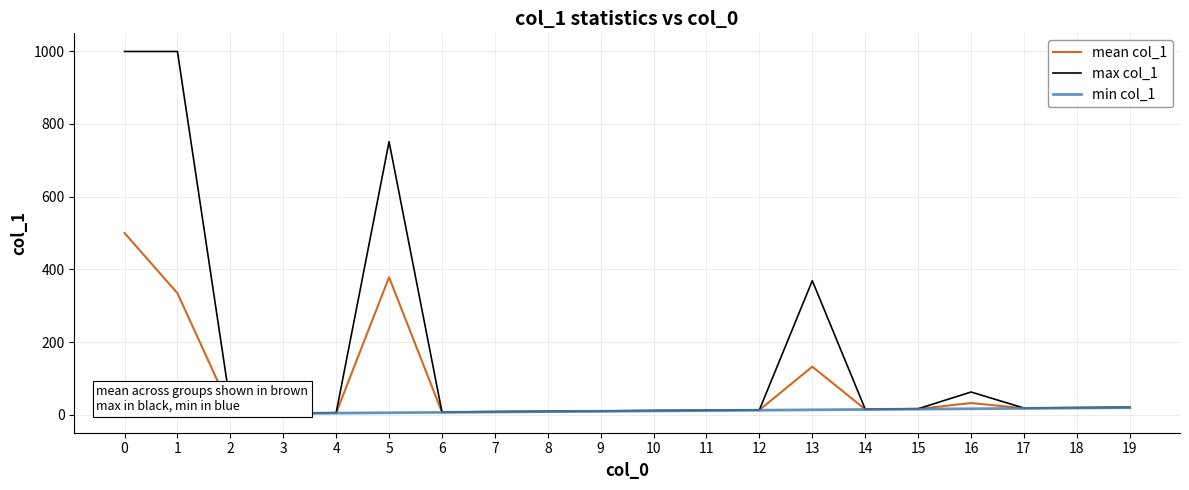

True or false: max col_1 has a value of 242.0 at 0.

False